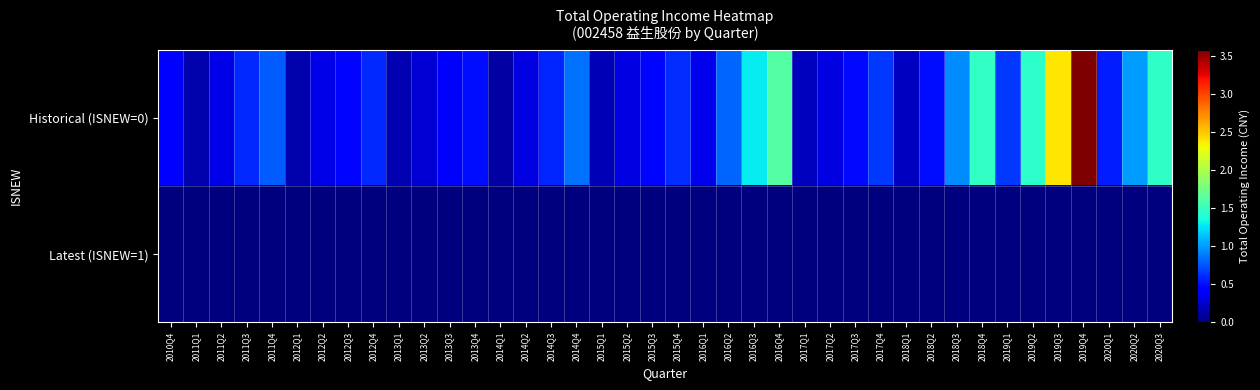

At which category does the chart reach its minimum across all series?

2010Q4